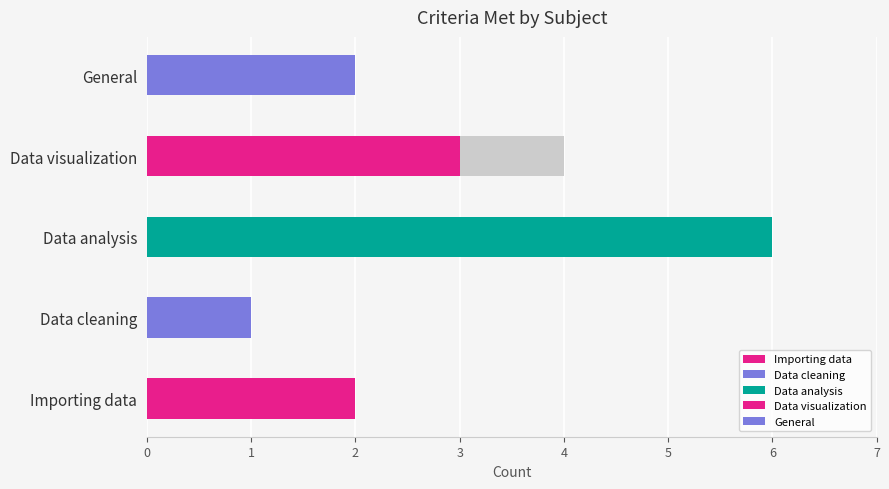

Is the value of Count at General greater than the value of Criteria Met (Excel) at Importing data?

No